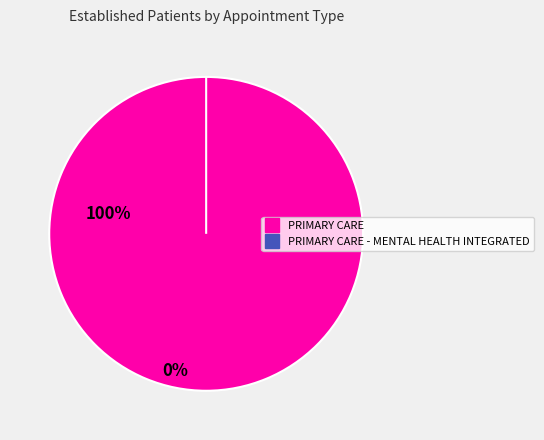

To the nearest percent, what is the difference between the PRIMARY CARE and PRIMARY CARE - MENTAL HEALTH INTEGRATED slice percentages?

100%